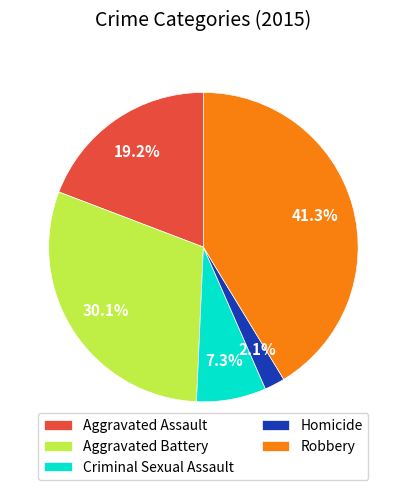

Combined, do Robbery and Aggravated Battery account for over 50%?

Yes